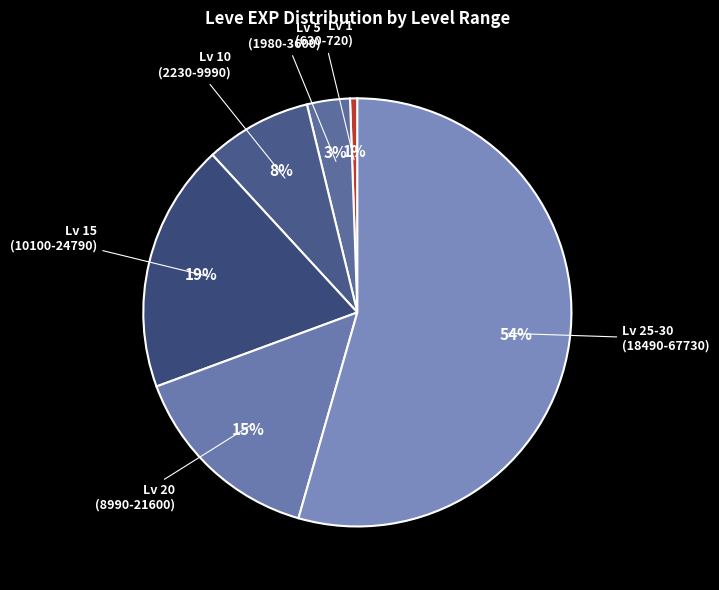

Between Lv 5 (1980-3600) and Lv 1 (630-720), which is larger?

Lv 5 (1980-3600)